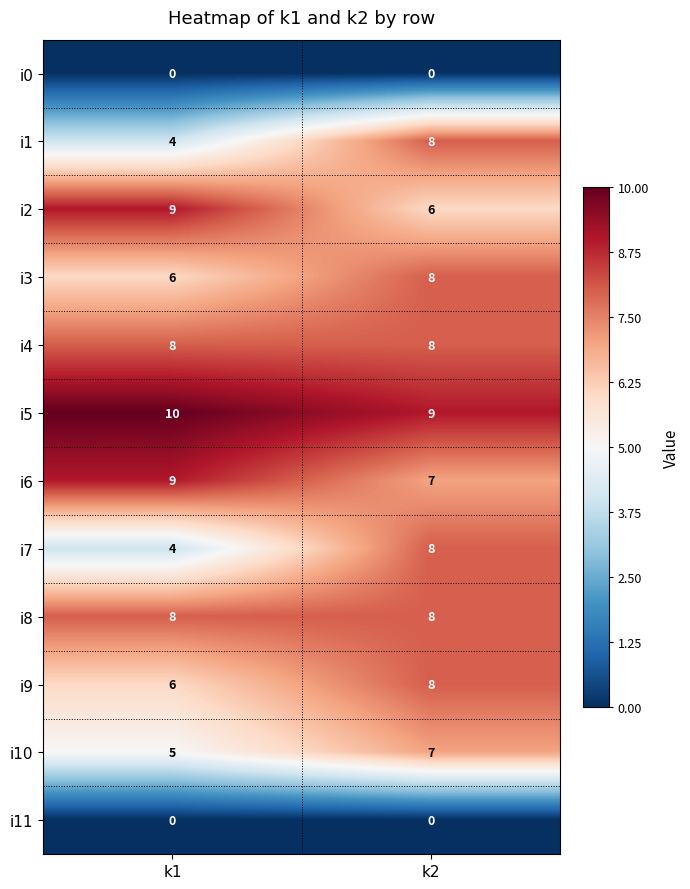

True or false: i2 has a value of 9 at k1.

True